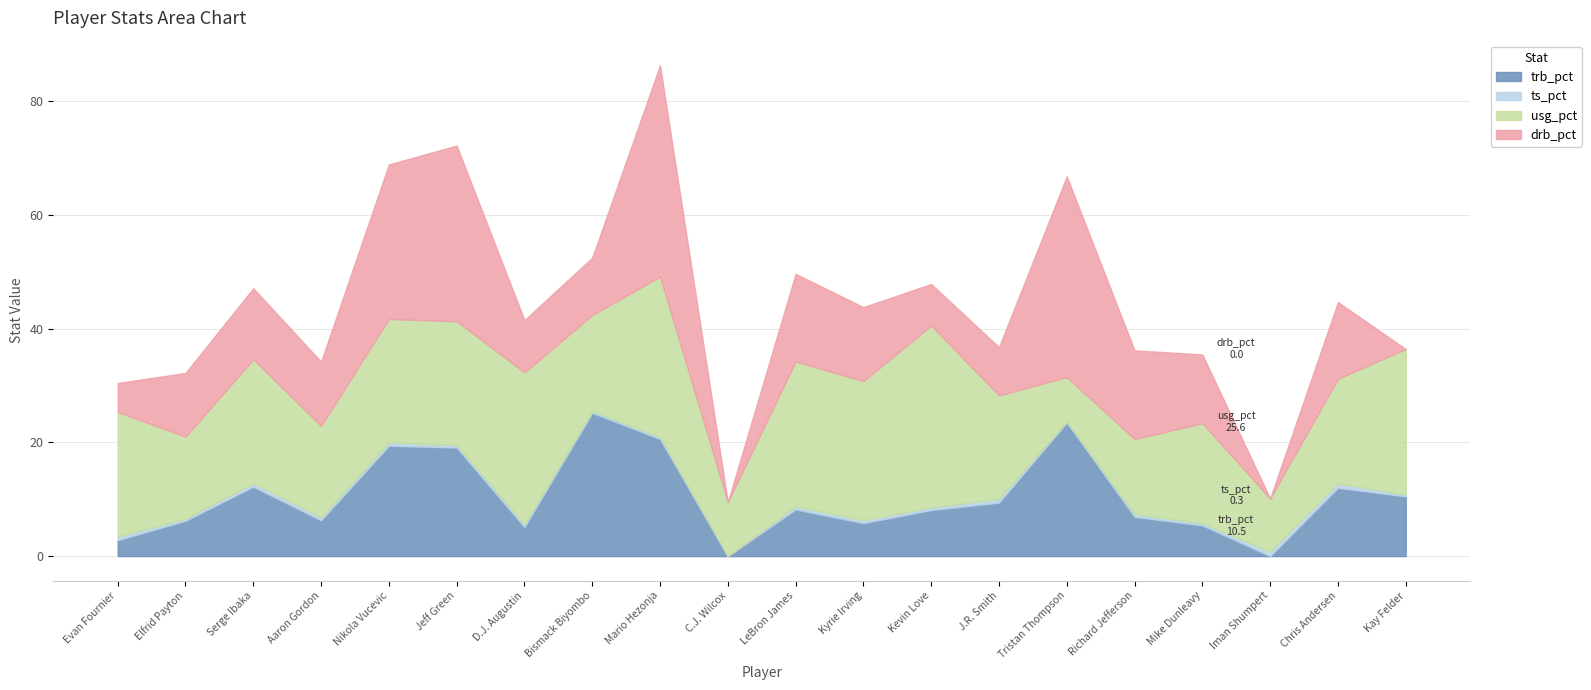

Does the chart have visible grid lines?

Yes